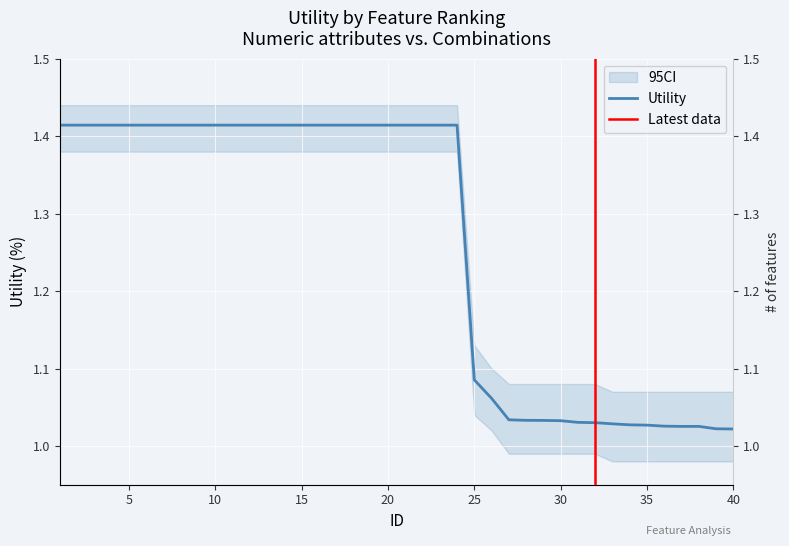

What is the approximate value at 13?

1.4